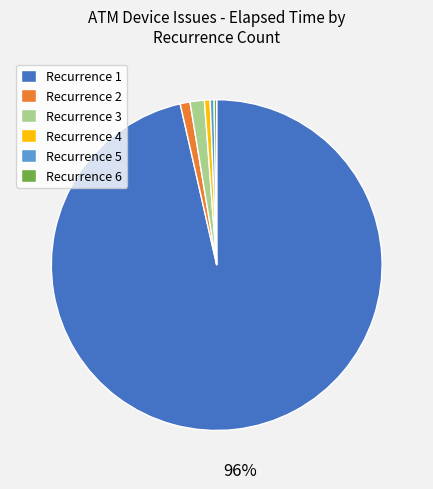

Does Recurrence 1 represent more than half of the total?

Yes